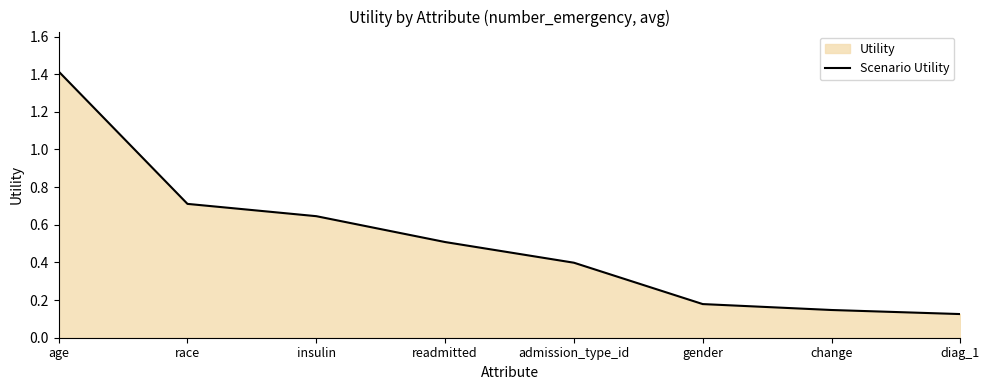

List the labels in order of value, smallest first.

diag_1, change, gender, admission_type_id, readmitted, insulin, race, age